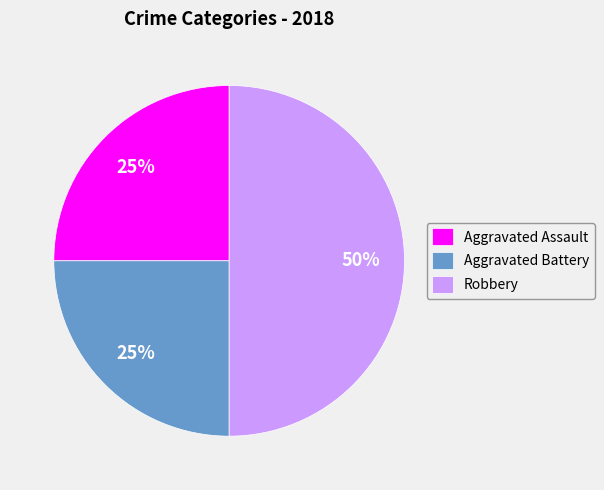

To the nearest percent, what is the average slice percentage?

33%